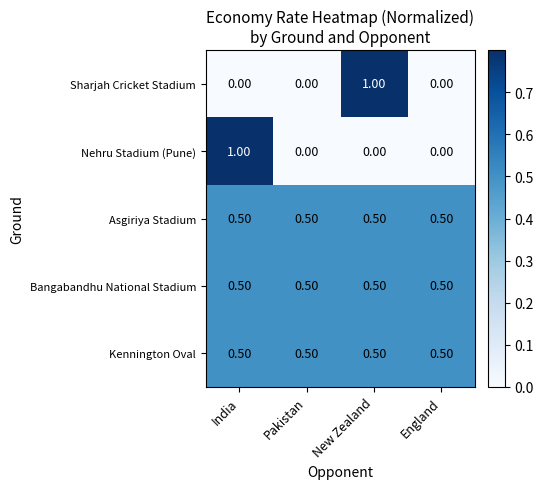

What is the sum of all Kennington Oval values?

2.0